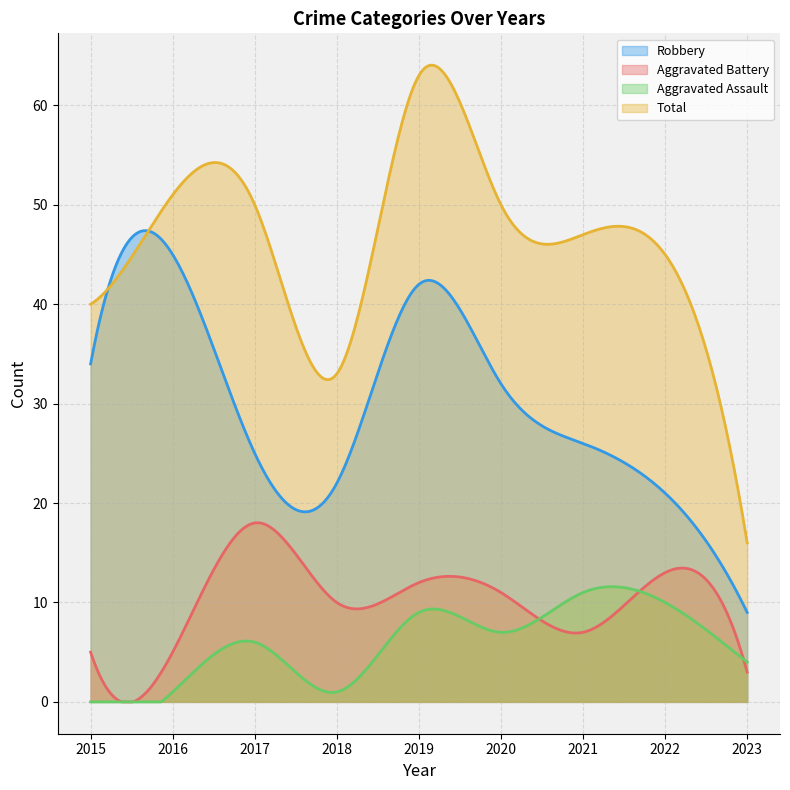

Rank the series at 2020 from lowest to highest value.

Aggravated Assault, Aggravated Battery, Robbery, Total